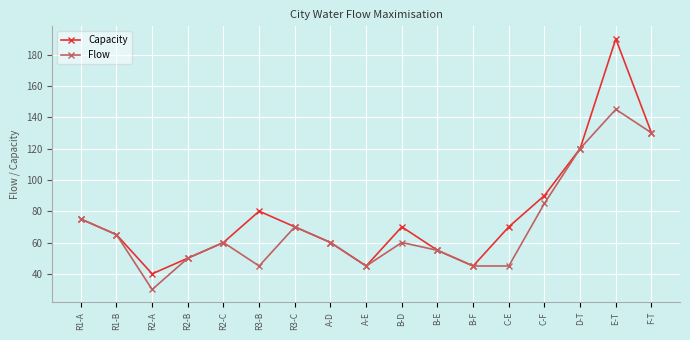

Which series has the largest total across all categories?

Capacity